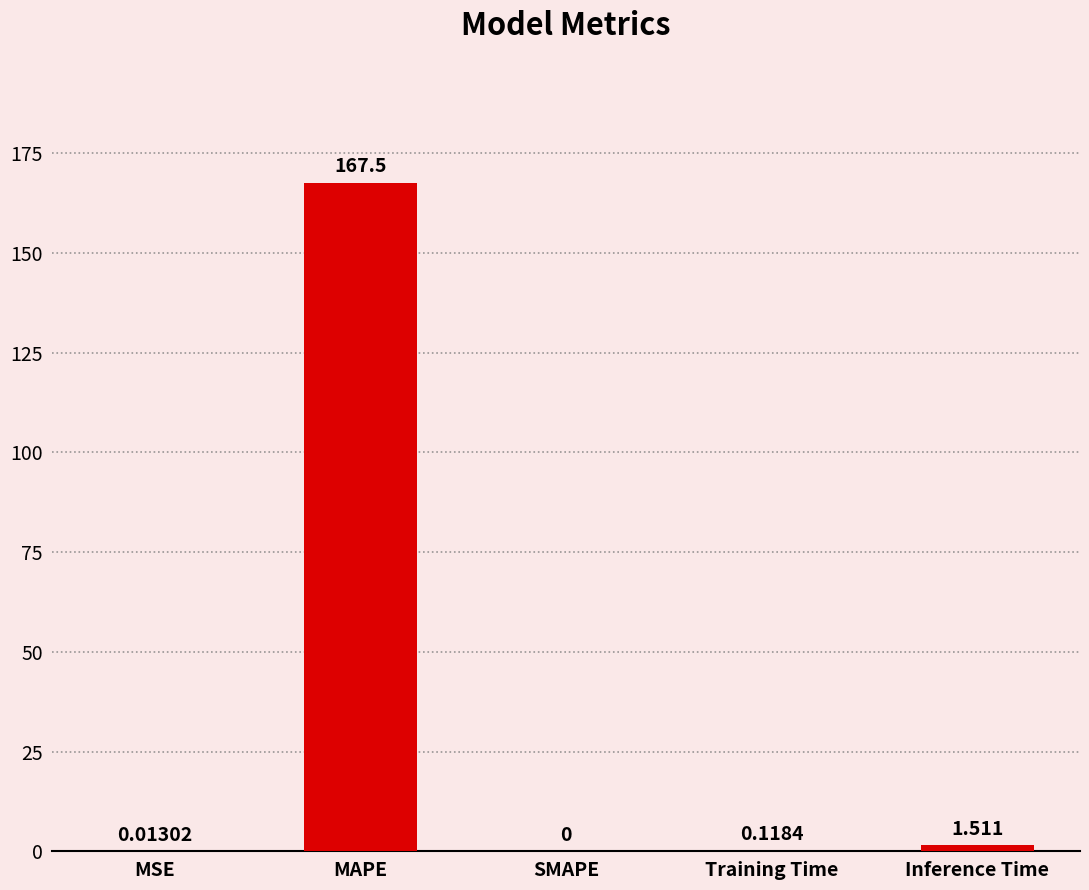

Which has a higher value, MSE or MAPE?

MAPE